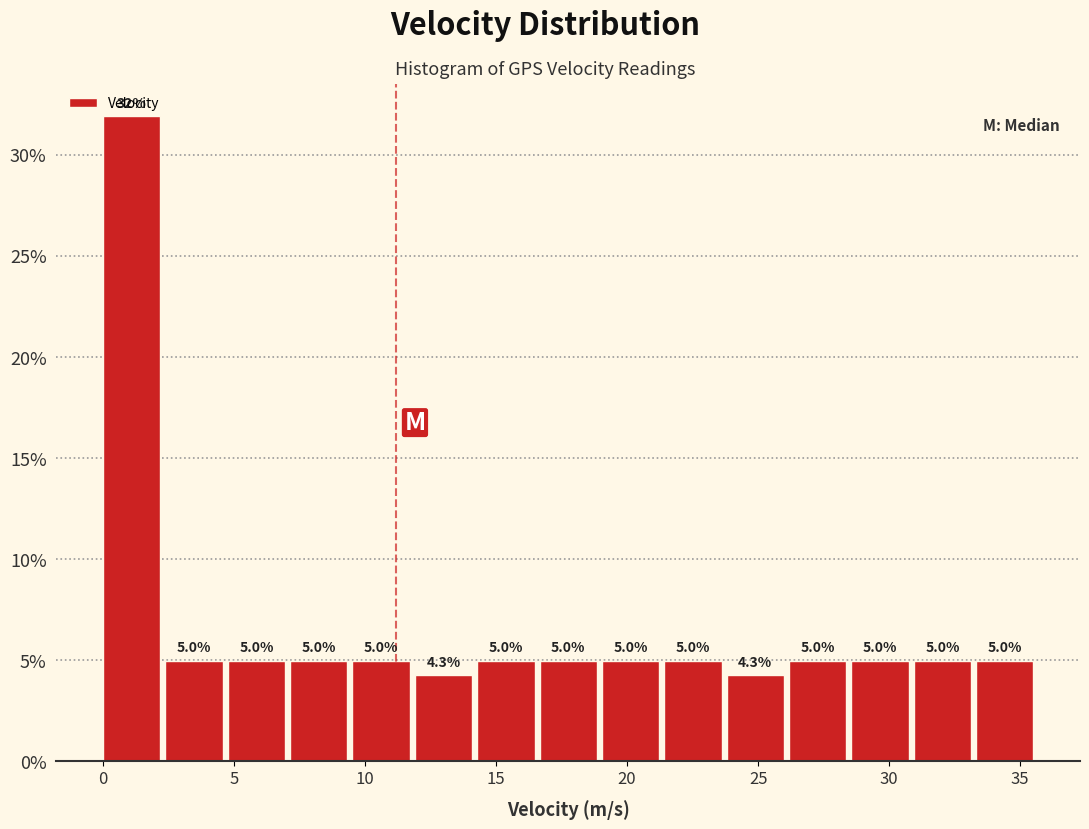

Over which range of the x-axis is the bar tallest?

0.0 to 2.5